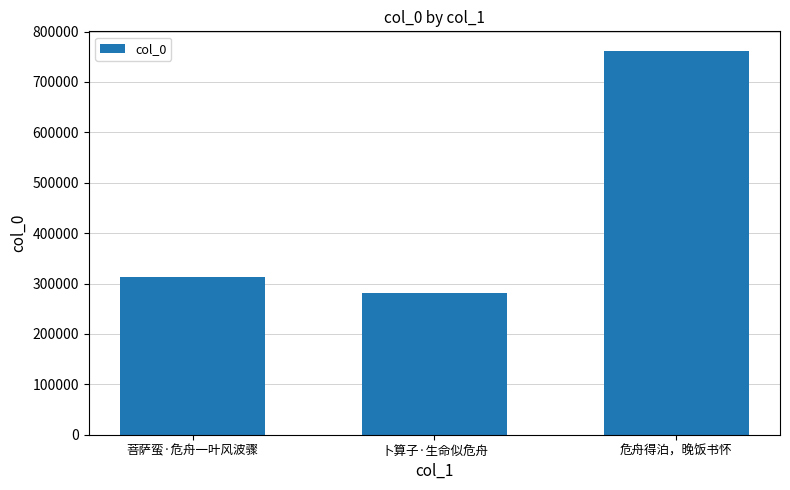

What is the change in value from 菩萨蛮·危舟一叶风波骤 to 危舟得泊，晚饭书怀?

+449599